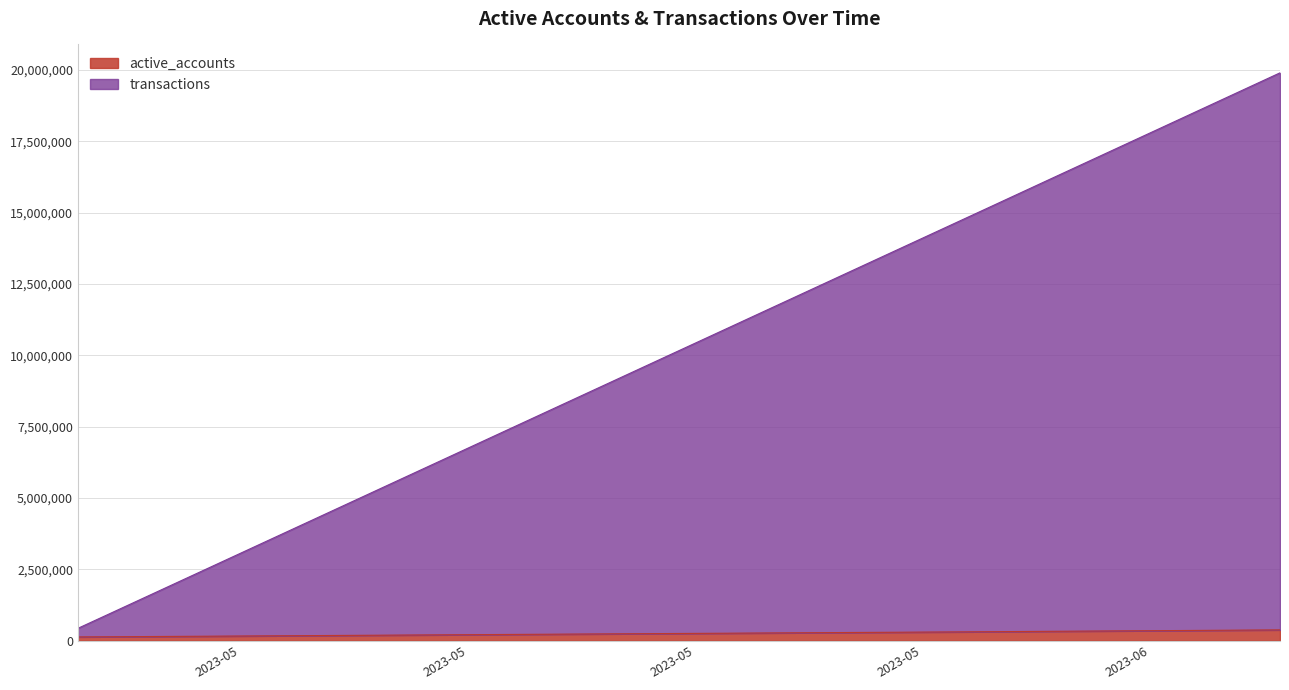

True or false: active_accounts has more than 2 points higher than both neighbors.

False